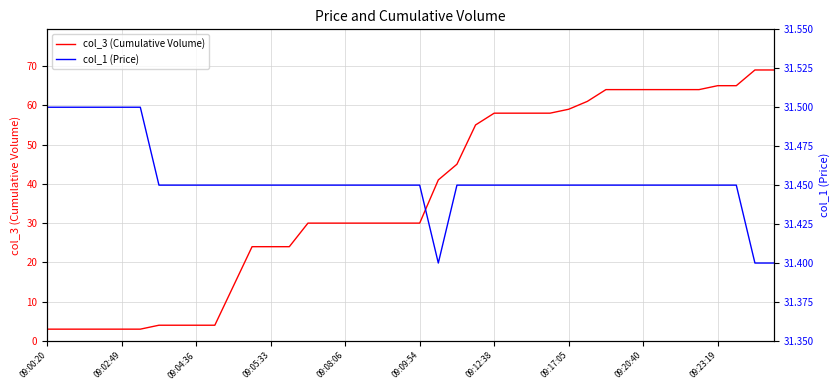

What is the value of the col_3 (Cumulative Volume) point at the 7th from the left?

4.0